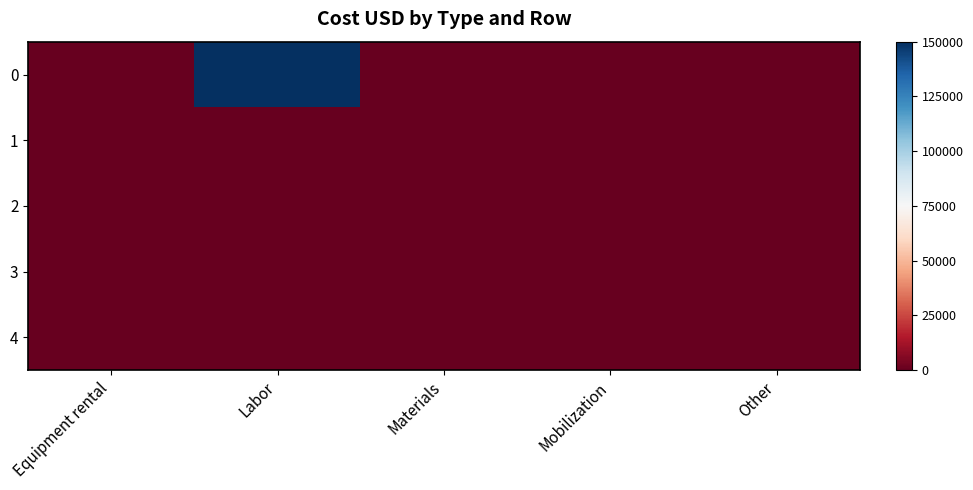

At which category is the sum across all series the highest?

Labor